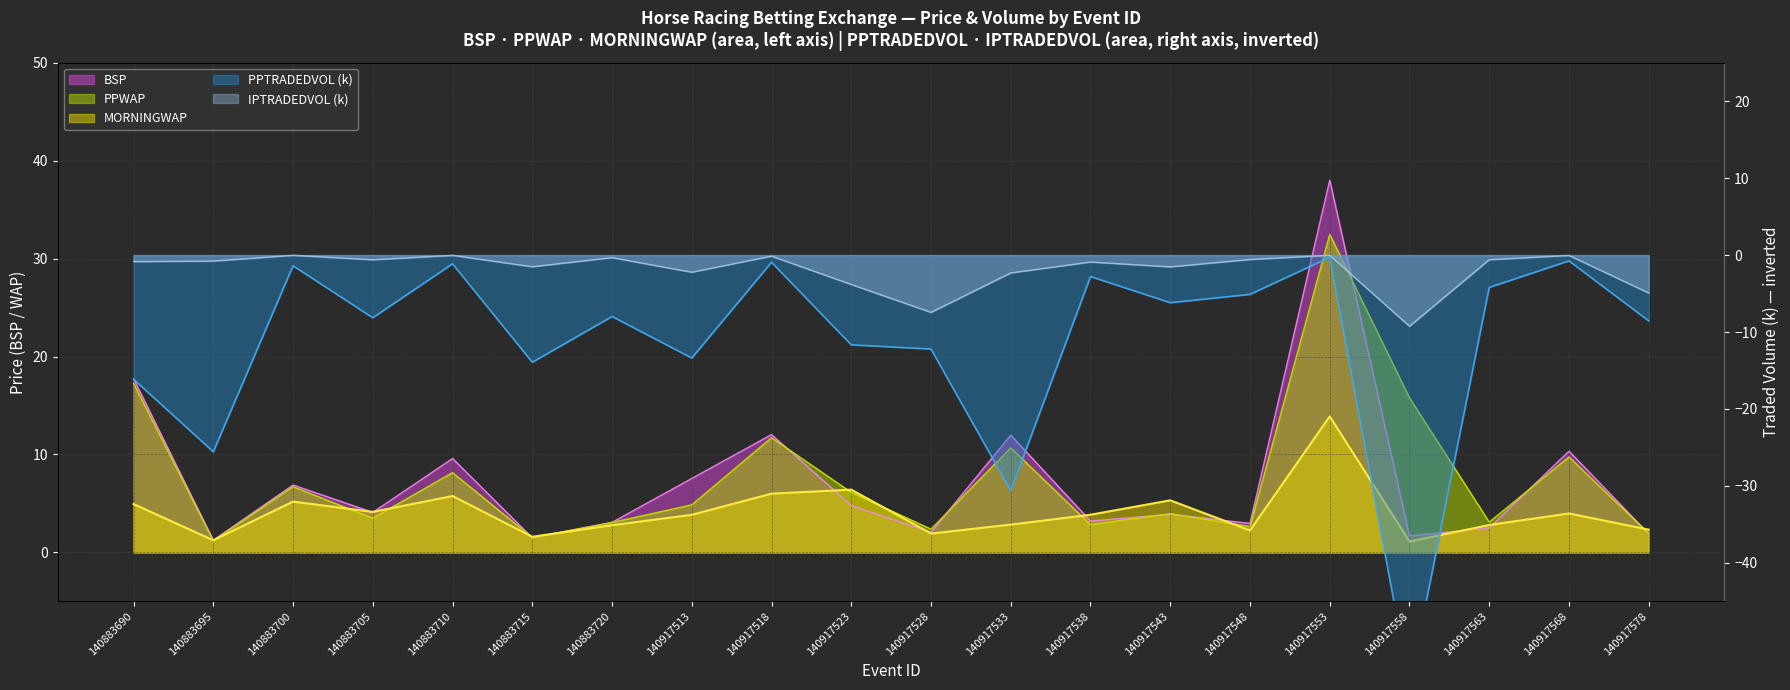

At 140883720, list the series in order from smallest to largest.

PPTRADEDVOL, IPTRADEDVOL, MORNINGWAP, PPWAP, BSP